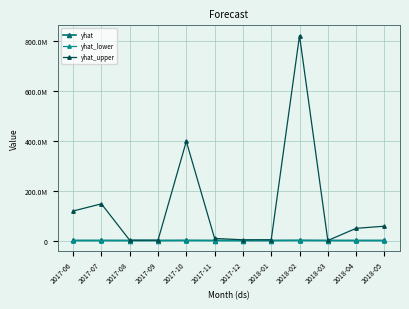

At how many categories does at least one series exceed 443517019?

1